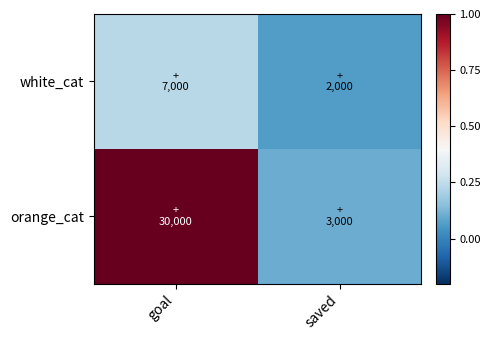

What is the minimum value shown in the chart?

0.1